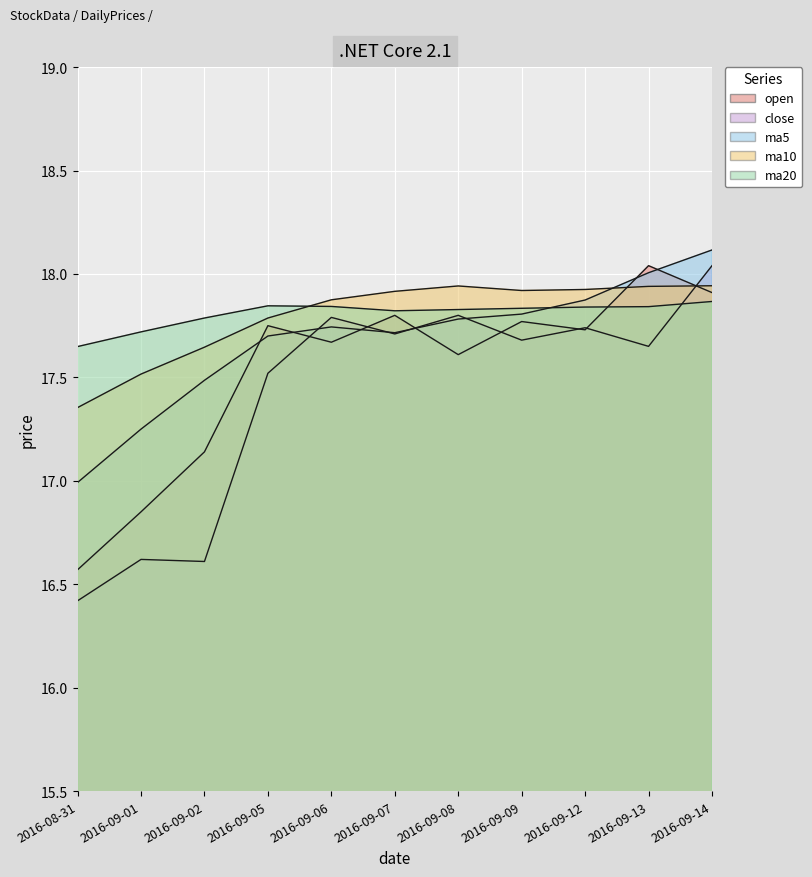

What is the sum of all ma20 values?

195.9